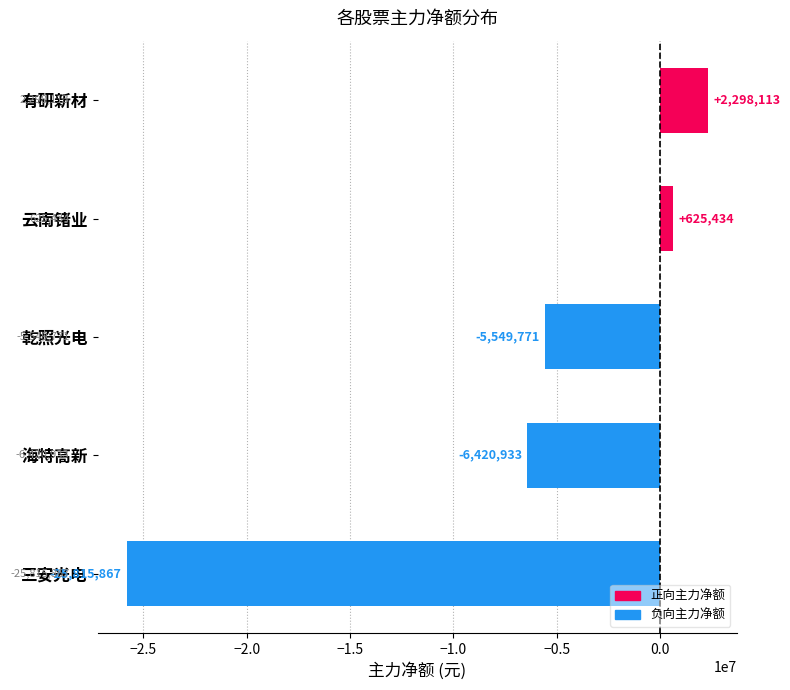

What is the greatest value displayed?

2298113